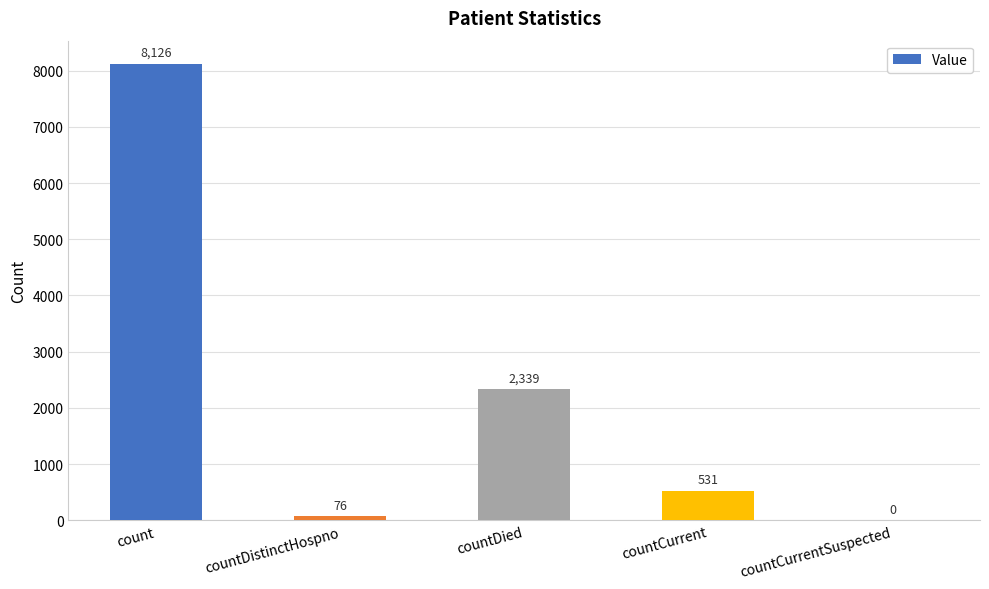

Is it true that the value at countDied is 2339?

True